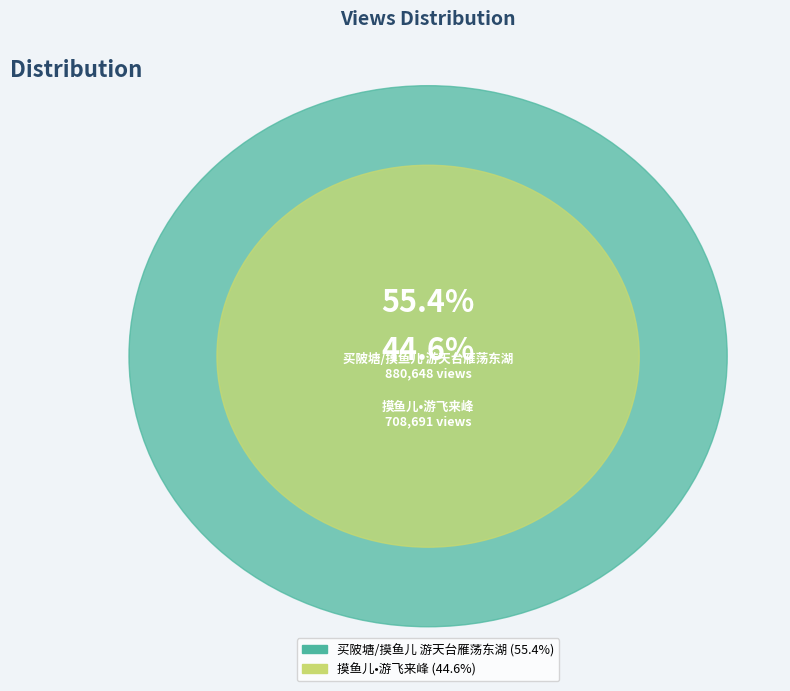

Does 摸鱼儿•游飞来峰 represent more than half of the total?

No